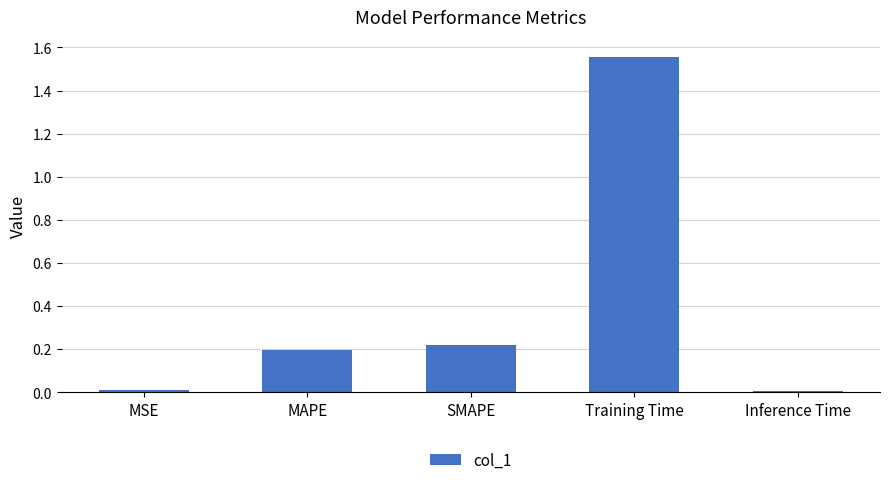

What is the average value?

0.4